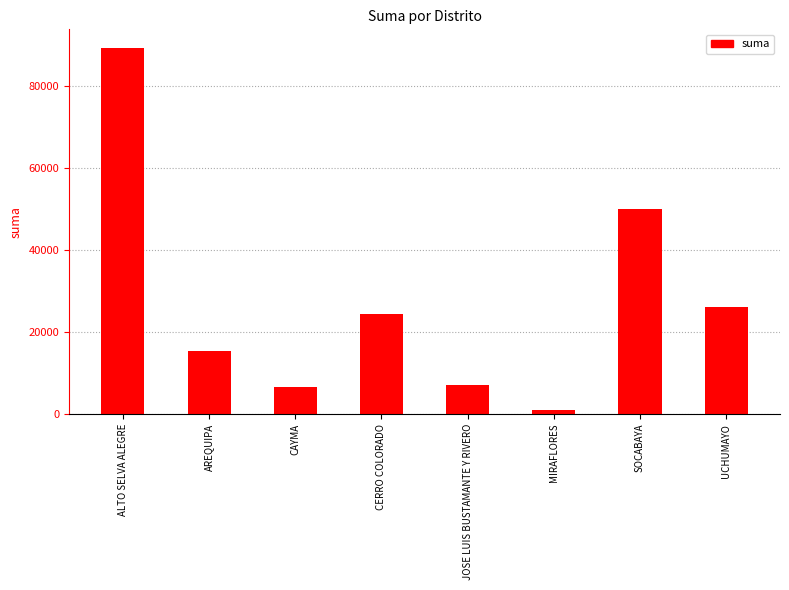

Between AREQUIPA and MIRAFLORES, which is larger?

AREQUIPA